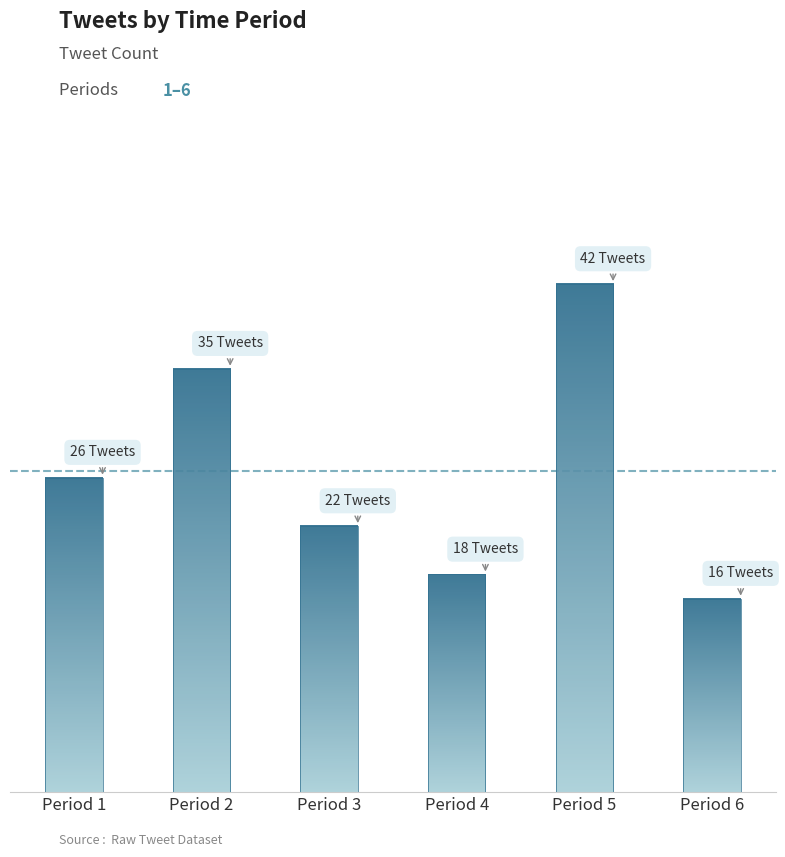

Does the chart contain any negative values?

No